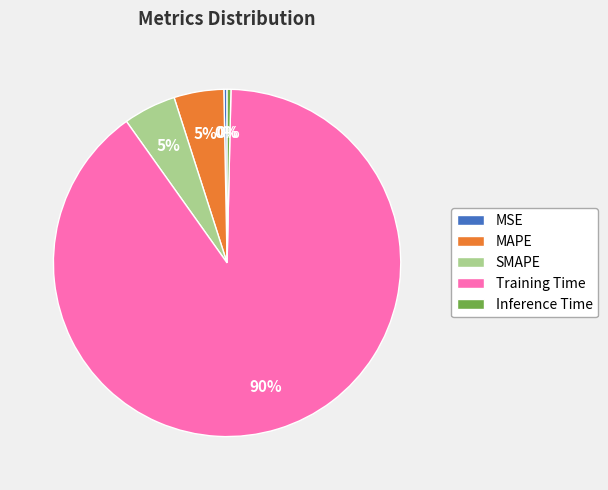

Do SMAPE and MSE together represent more than half of the pie?

No